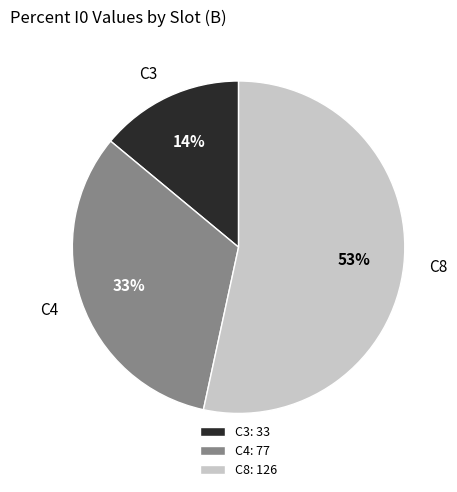

What percentage is the C3 slice, to the nearest percent?

14%